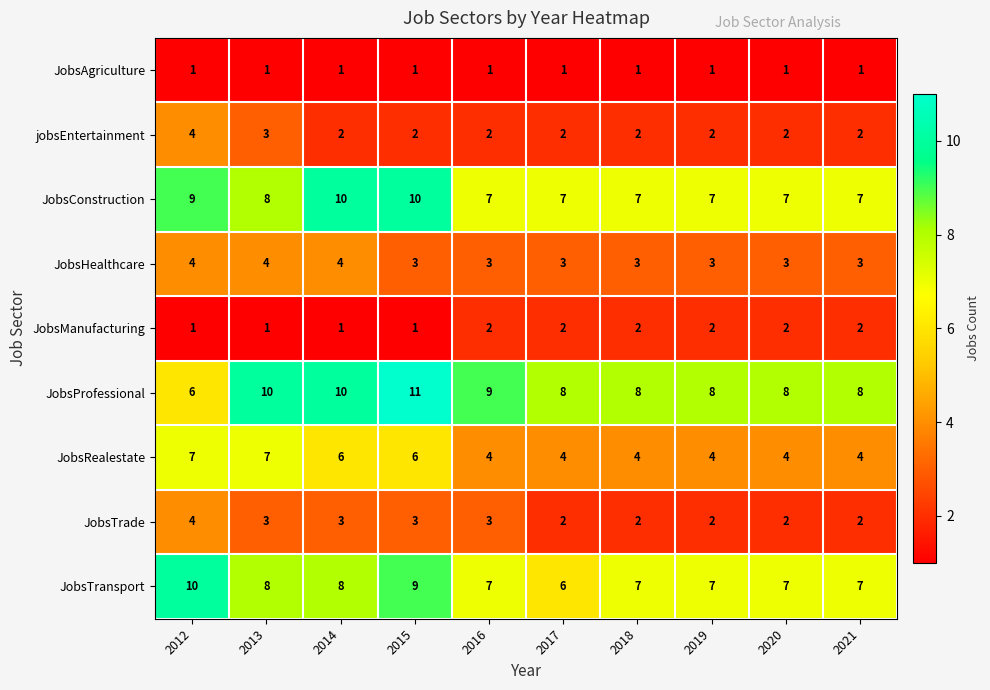

Which category has the highest value in the JobsTransport series?

2012